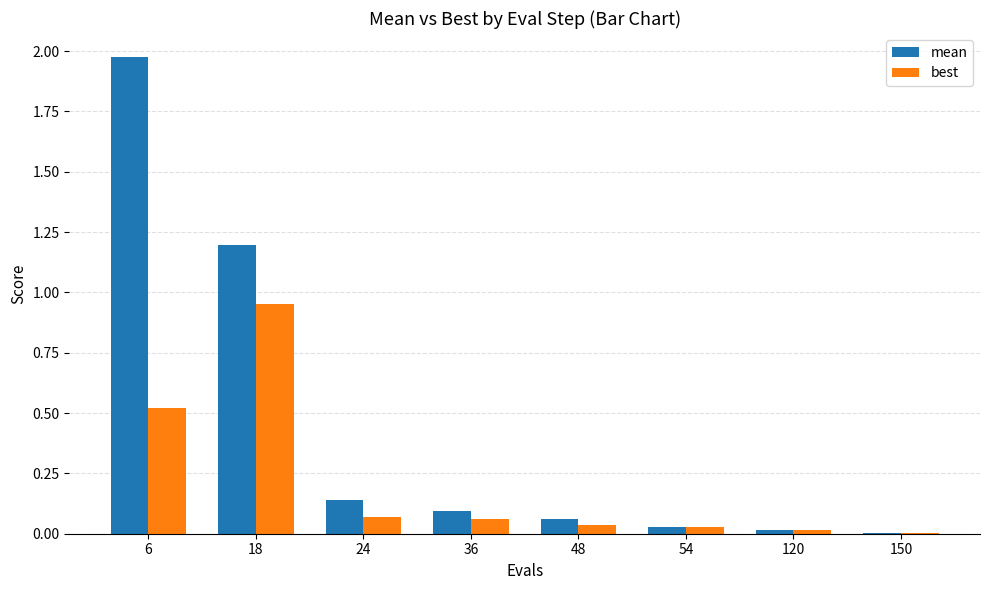

Between 6 and 120, which series saw the biggest shift?

mean